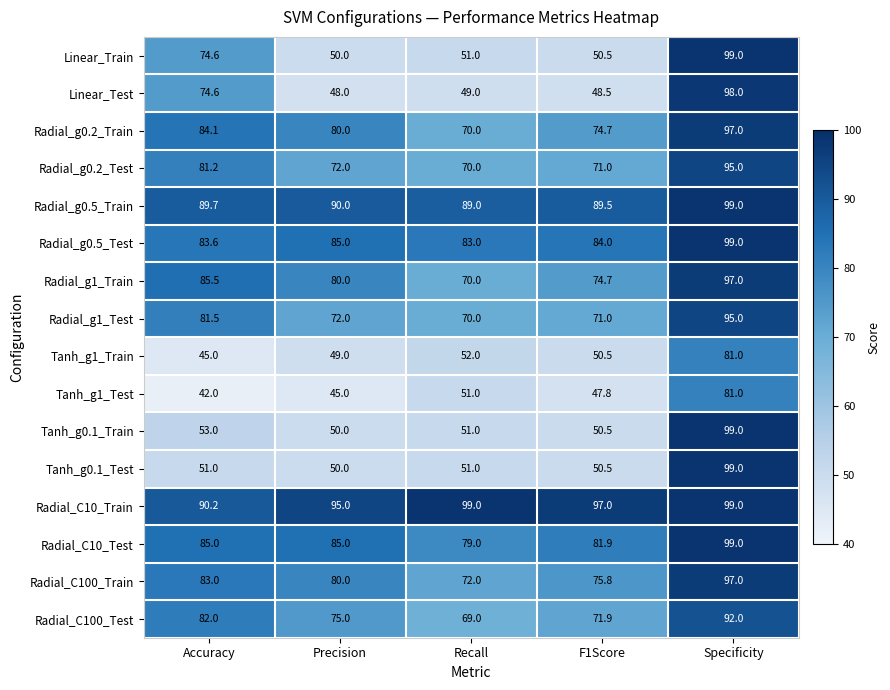

At which category is the sum across all series the highest?

Specificity